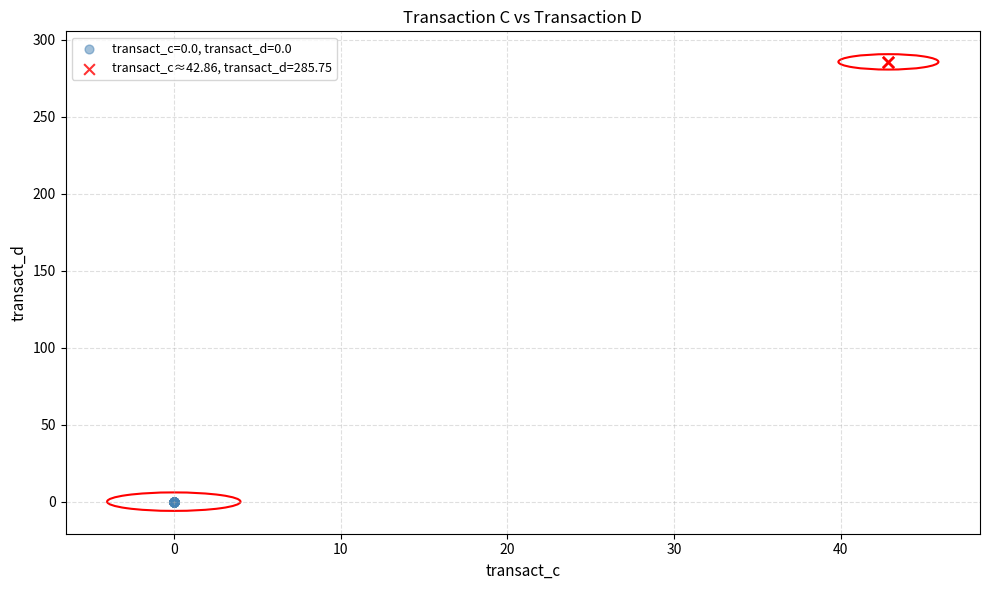

Which series reaches the minimum Y coordinate?

transact_c=0.0, transact_d=0.0